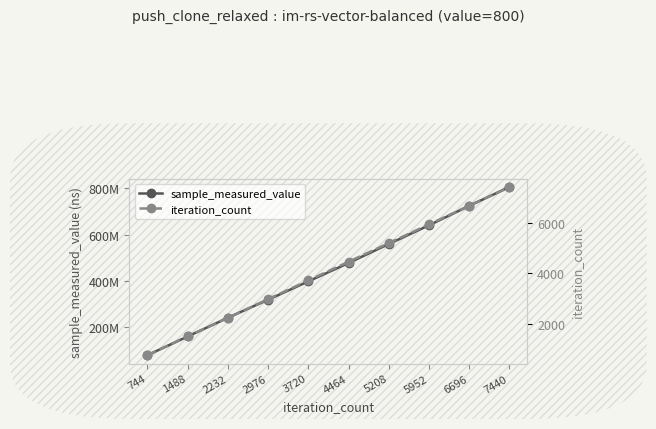

How many sample_measured_value values are between 241234104 and 640503678?

6